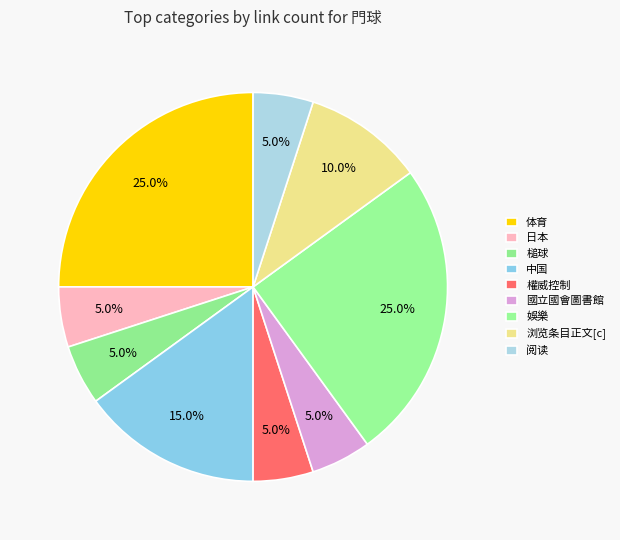

Rank the categories by value from lowest to highest.

日本, 槌球, 權威控制, 國立國會圖書館, 阅读, 浏览条目正文[c], 中国, 体育, 娛樂